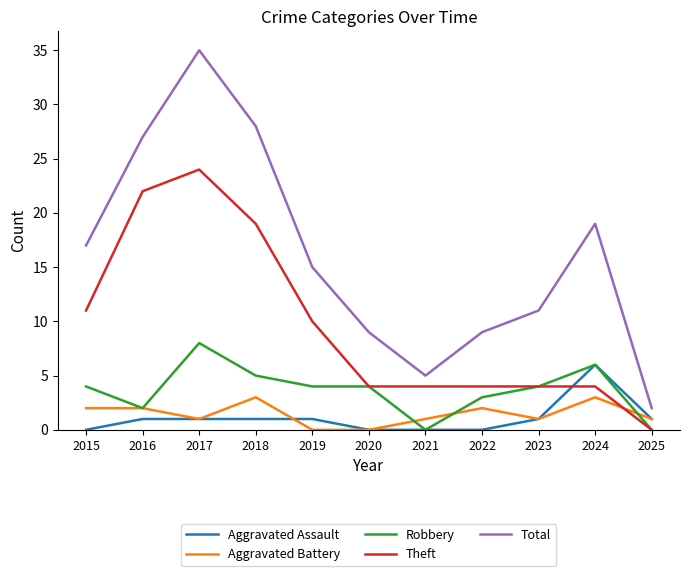

True or false: Total and Robbery intersect in this chart.

False